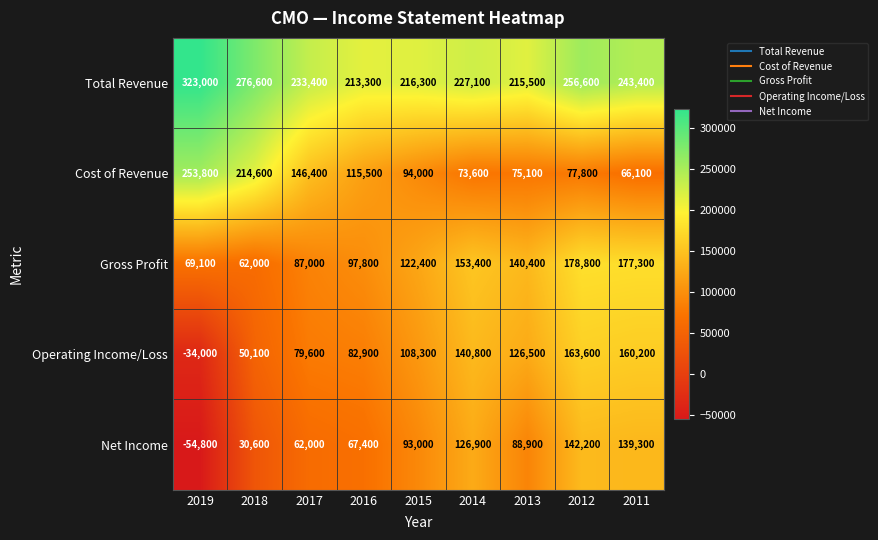

Where does the Total Revenue series first go above 233400?

2019